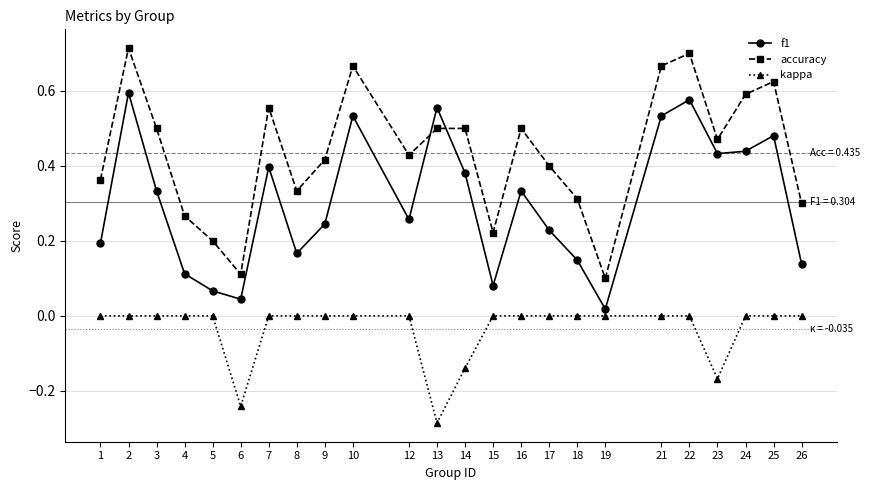

What is the sum of all kappa values?

-0.8